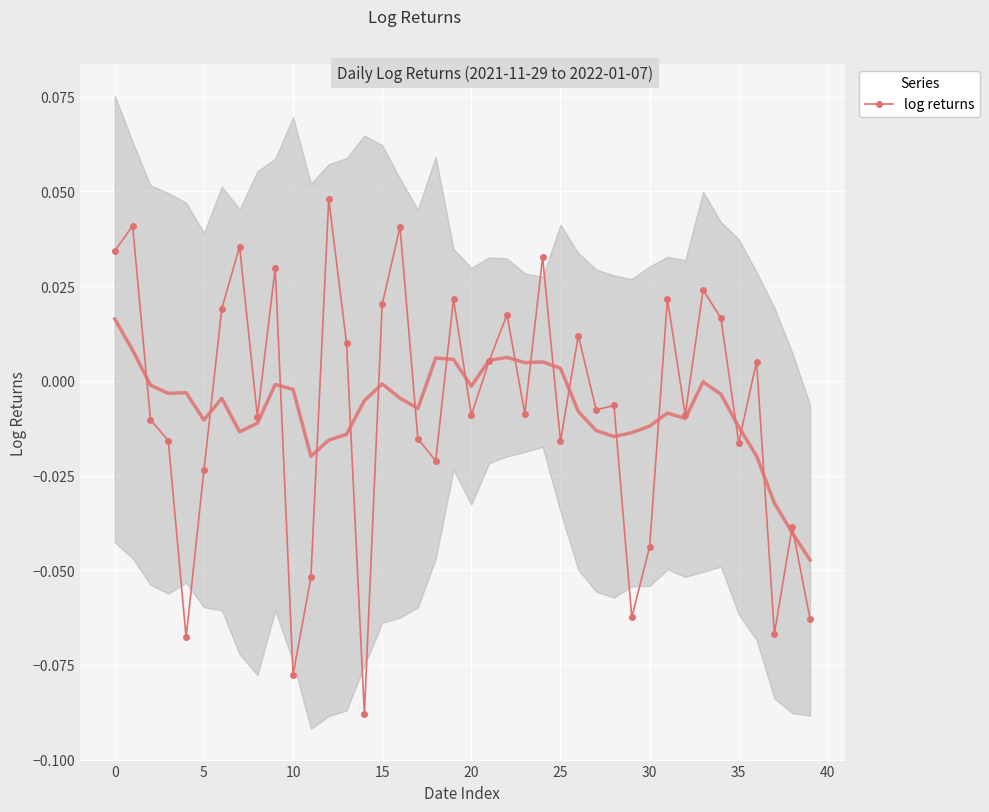

What is the difference between the maximum and minimum values?

0.1